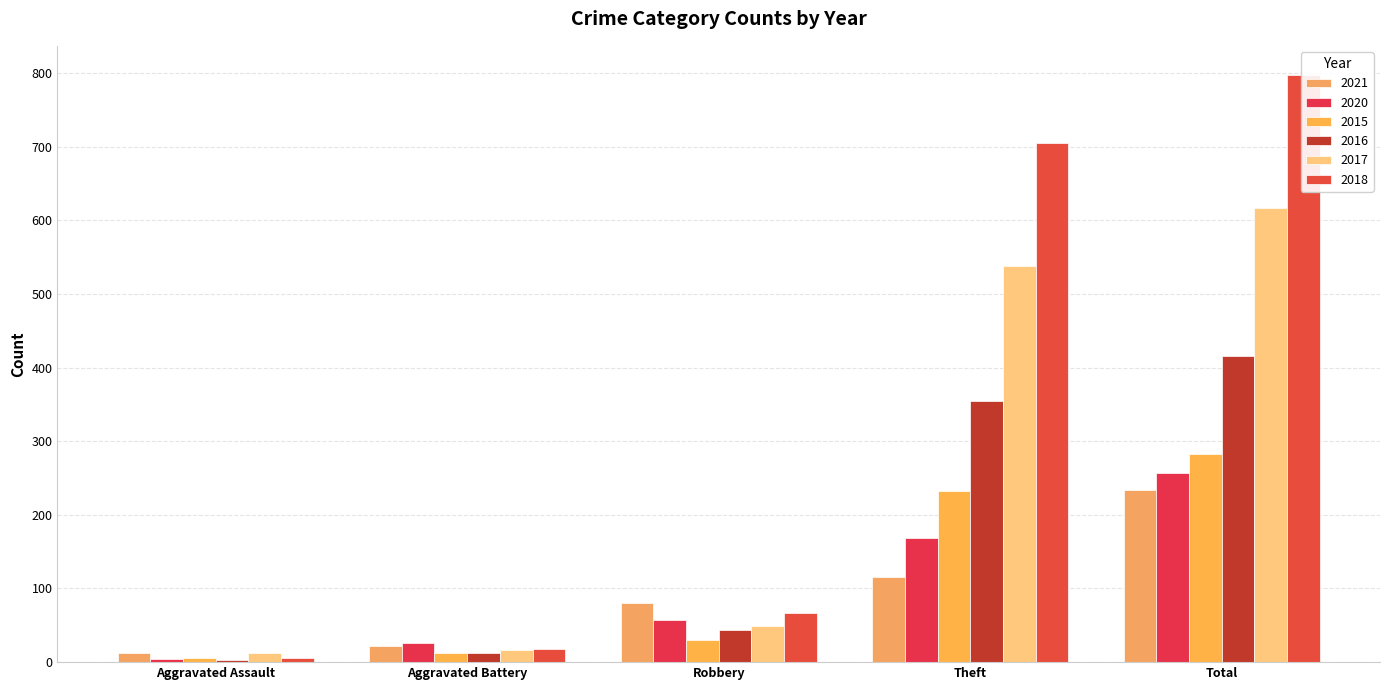

Between Aggravated Battery and Robbery, which series saw the biggest shift?

2021